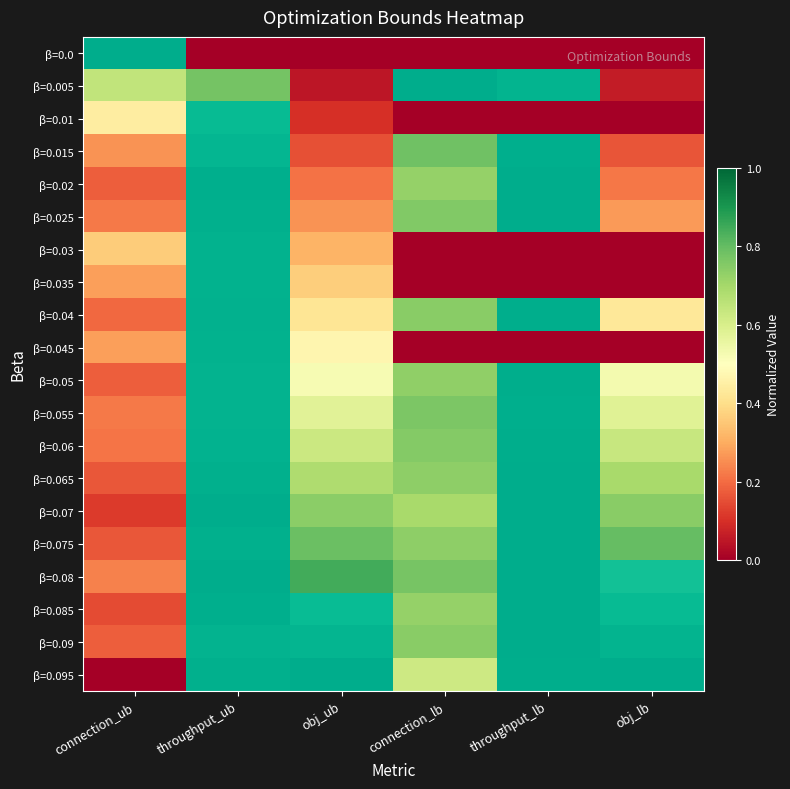

Reading left to right, transcribe all the data shown in this chart.

β=0.0: connection_ub=1.0	throughput_ub=0.0	obj_ub=0.0	connection_lb=0.0	throughput_lb=0.0	obj_lb=0.0
β=0.005: connection_ub=0.6	throughput_ub=0.8	obj_ub=0.0	connection_lb=1.0	throughput_lb=1.0	obj_lb=0.1
β=0.01: connection_ub=0.4	throughput_ub=0.9	obj_ub=0.1	connection_lb=0.0	throughput_lb=0.0	obj_lb=0.0
β=0.015: connection_ub=0.3	throughput_ub=0.9	obj_ub=0.2	connection_lb=0.8	throughput_lb=1.0	obj_lb=0.2
β=0.02: connection_ub=0.2	throughput_ub=1.0	obj_ub=0.2	connection_lb=0.7	throughput_lb=1.0	obj_lb=0.2
β=0.025: connection_ub=0.2	throughput_ub=1.0	obj_ub=0.3	connection_lb=0.8	throughput_lb=1.0	obj_lb=0.3
β=0.03: connection_ub=0.4	throughput_ub=1.0	obj_ub=0.3	connection_lb=0.0	throughput_lb=0.0	obj_lb=0.0
β=0.035: connection_ub=0.3	throughput_ub=1.0	obj_ub=0.4	connection_lb=0.0	throughput_lb=0.0	obj_lb=0.0
β=0.04: connection_ub=0.2	throughput_ub=1.0	obj_ub=0.4	connection_lb=0.7	throughput_lb=1.0	obj_lb=0.4
β=0.045: connection_ub=0.3	throughput_ub=1.0	obj_ub=0.5	connection_lb=0.0	throughput_lb=0.0	obj_lb=0.0
β=0.05: connection_ub=0.2	throughput_ub=1.0	obj_ub=0.5	connection_lb=0.7	throughput_lb=1.0	obj_lb=0.5
β=0.055: connection_ub=0.2	throughput_ub=1.0	obj_ub=0.6	connection_lb=0.8	throughput_lb=1.0	obj_lb=0.6
β=0.06: connection_ub=0.2	throughput_ub=1.0	obj_ub=0.6	connection_lb=0.8	throughput_lb=1.0	obj_lb=0.6
β=0.065: connection_ub=0.2	throughput_ub=1.0	obj_ub=0.7	connection_lb=0.7	throughput_lb=1.0	obj_lb=0.7
β=0.07: connection_ub=0.1	throughput_ub=1.0	obj_ub=0.7	connection_lb=0.7	throughput_lb=1.0	obj_lb=0.7
β=0.075: connection_ub=0.2	throughput_ub=1.0	obj_ub=0.8	connection_lb=0.7	throughput_lb=1.0	obj_lb=0.8
β=0.08: connection_ub=0.2	throughput_ub=1.0	obj_ub=0.8	connection_lb=0.8	throughput_lb=1.0	obj_lb=0.9
β=0.085: connection_ub=0.1	throughput_ub=1.0	obj_ub=0.9	connection_lb=0.7	throughput_lb=1.0	obj_lb=0.9
β=0.09: connection_ub=0.2	throughput_ub=1.0	obj_ub=0.9	connection_lb=0.7	throughput_lb=1.0	obj_lb=1.0
β=0.095: connection_ub=0.0	throughput_ub=1.0	obj_ub=1.0	connection_lb=0.6	throughput_lb=1.0	obj_lb=1.0